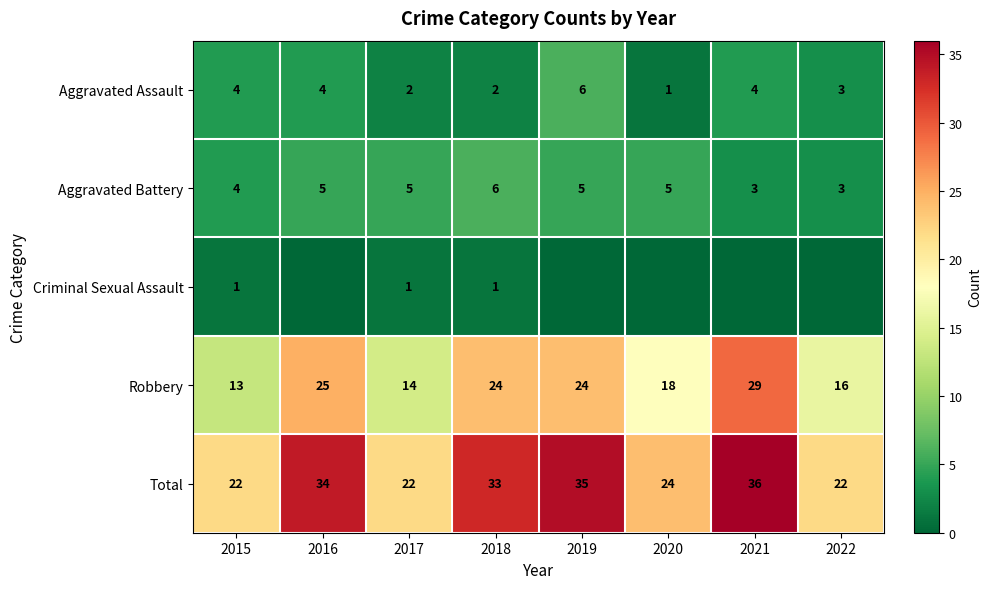

What is the average value of the Aggravated Assault series?

3